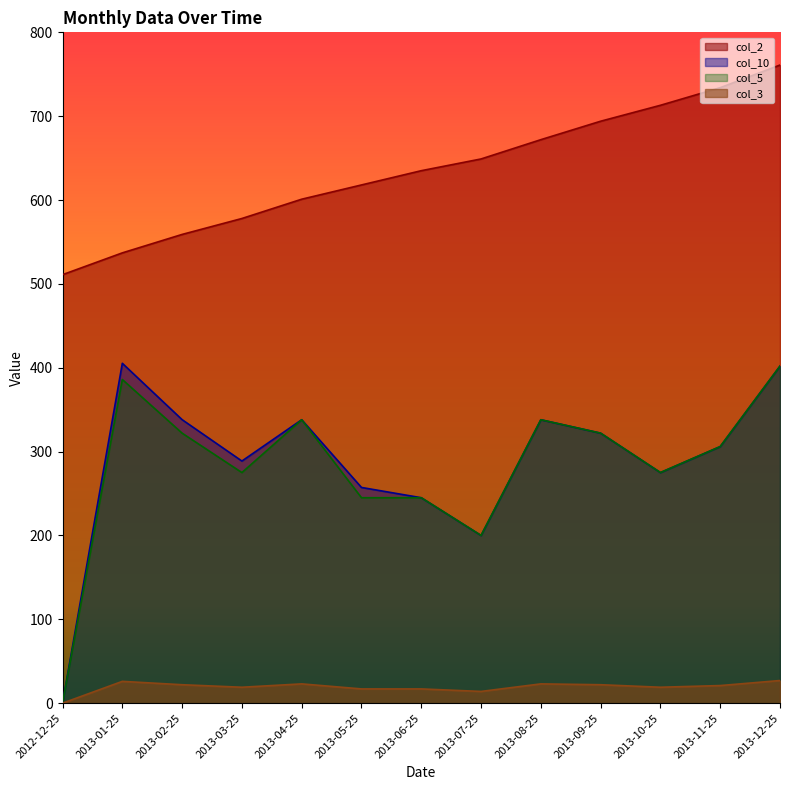

Reading left to right, what are all the values shown in this chart?

col_2: 2012-12-25=511.0	2013-01-25=537.0	2013-02-25=559.0	2013-03-25=578.0	2013-04-25=601.0	2013-05-25=618.0	2013-06-25=635.0	2013-07-25=649.0	2013-08-25=672.0	2013-09-25=694.0	2013-10-25=713.0	2013-11-25=734.0	2013-12-25=761.0
col_10: 2012-12-25=0.0	2013-01-25=405.3	2013-02-25=338.1	2013-03-25=288.8	2013-04-25=338.0	2013-05-25=257.2	2013-06-25=245.0	2013-07-25=200.0	2013-08-25=338.0	2013-09-25=322.0	2013-10-25=275.0	2013-11-25=306.0	2013-12-25=402.0
col_5: 2012-12-25=0.0	2013-01-25=386.0	2013-02-25=322.0	2013-03-25=275.0	2013-04-25=338.0	2013-05-25=245.0	2013-06-25=245.0	2013-07-25=200.0	2013-08-25=338.0	2013-09-25=322.0	2013-10-25=275.0	2013-11-25=306.0	2013-12-25=402.0
col_3: 2012-12-25=0.0	2013-01-25=26.0	2013-02-25=22.0	2013-03-25=19.0	2013-04-25=23.0	2013-05-25=17.0	2013-06-25=17.0	2013-07-25=14.0	2013-08-25=23.0	2013-09-25=22.0	2013-10-25=19.0	2013-11-25=21.0	2013-12-25=27.0